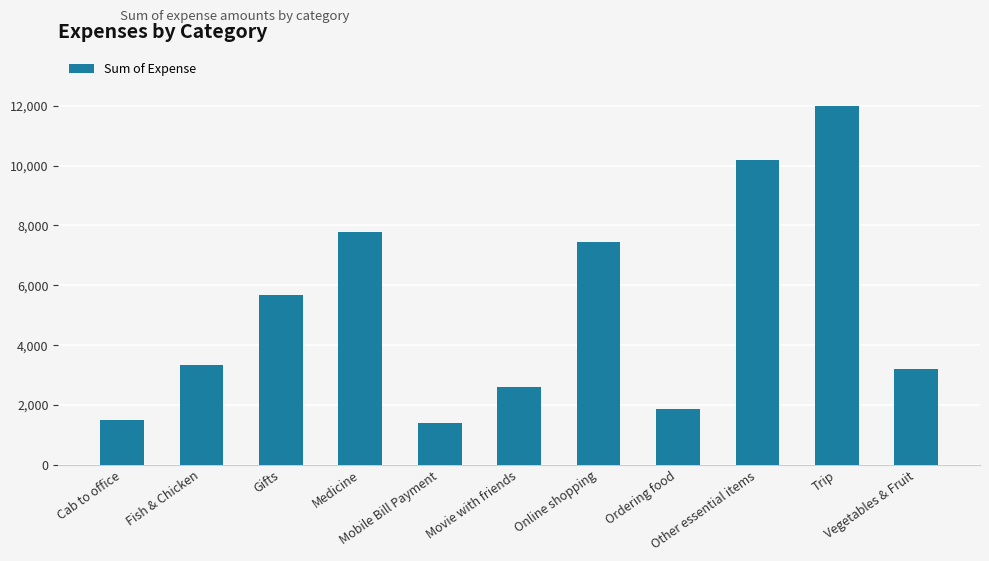

What is the minimum value shown in the chart?

1411.3